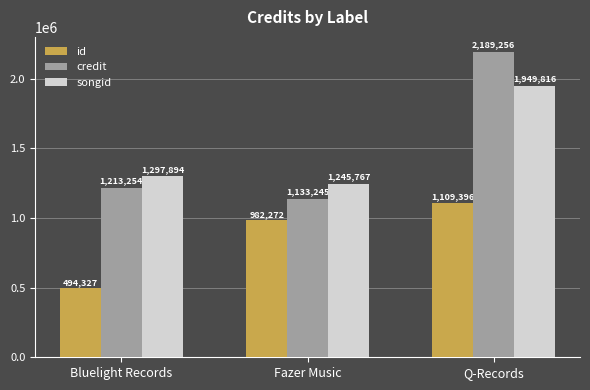

What is the value of the credit bar at the 2nd from the left?

1133245